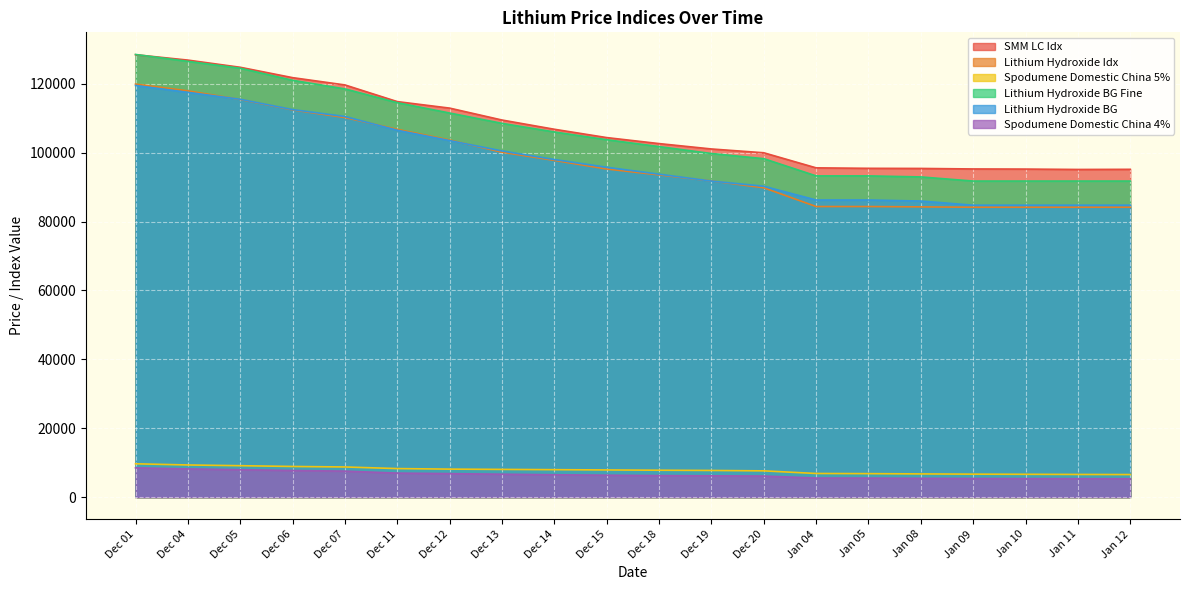

What is the value of the Lithium Hydroxide BG Fine point at the 15th from the left?

93250